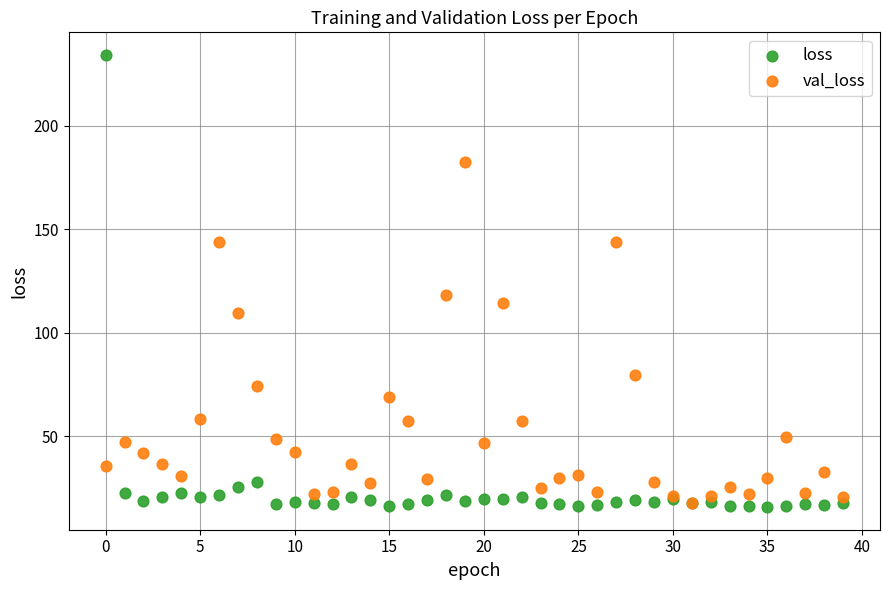

In the loss series, what Y value is closest to 124?

27.8